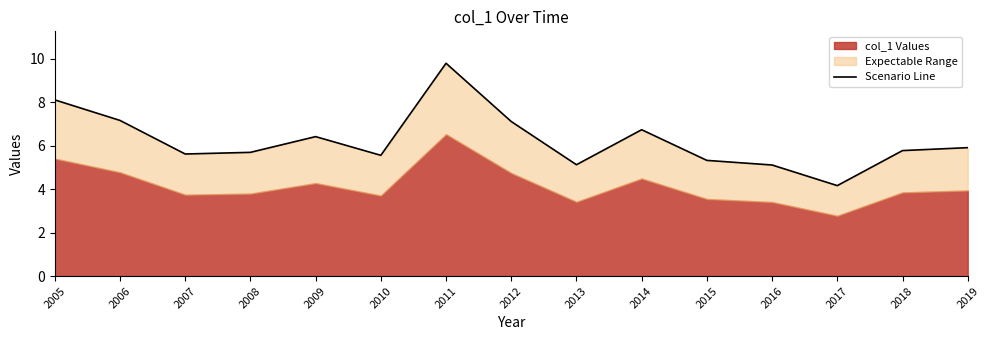

How many interior local peaks (higher than both neighbors) does the data have?

3